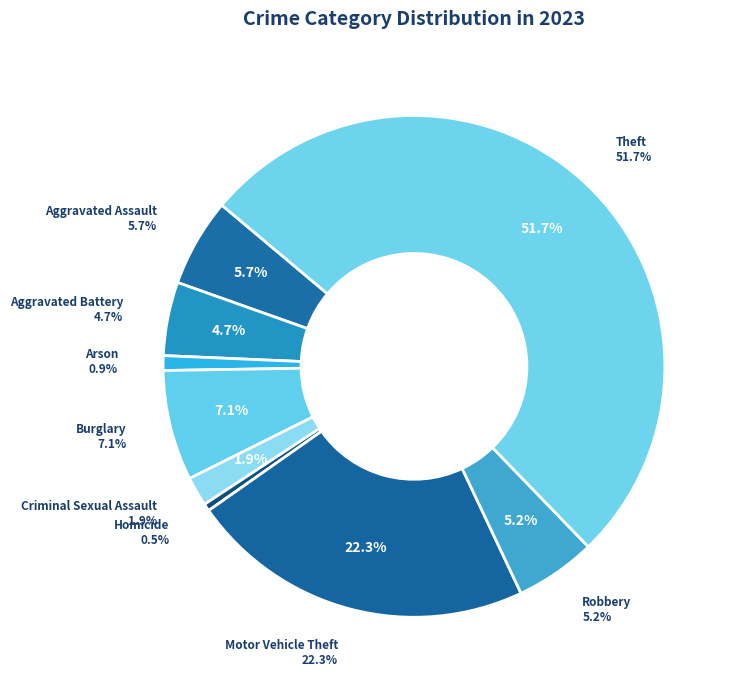

Does Burglary represent more than half of the total?

No